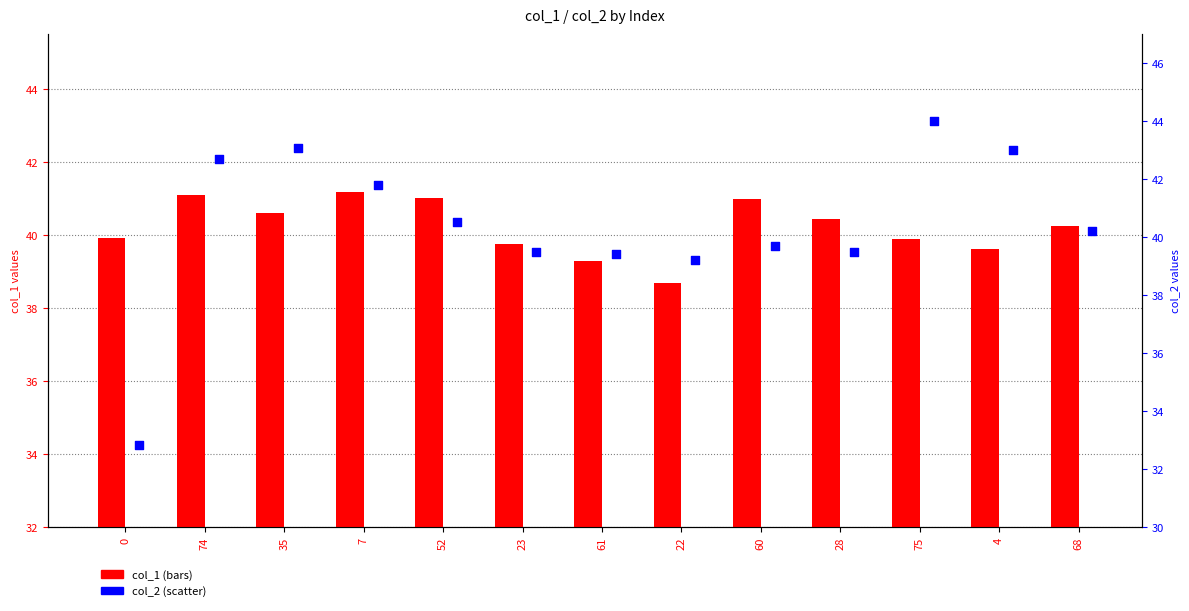

At which category is the sum across all series the highest?

75